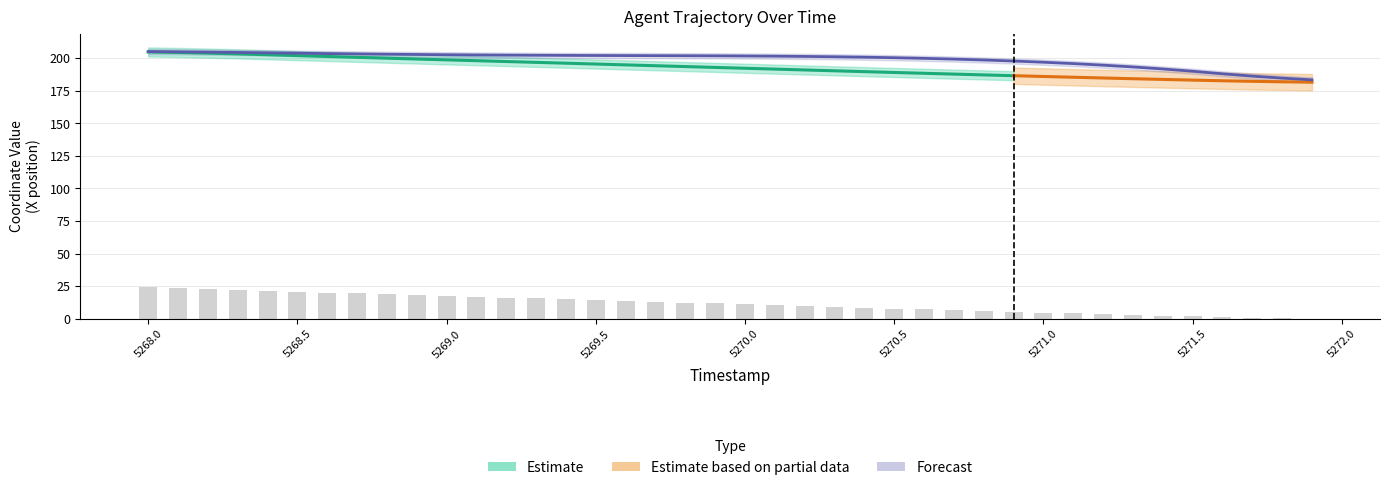

Where is Y nearest to the value 194?

5271.2